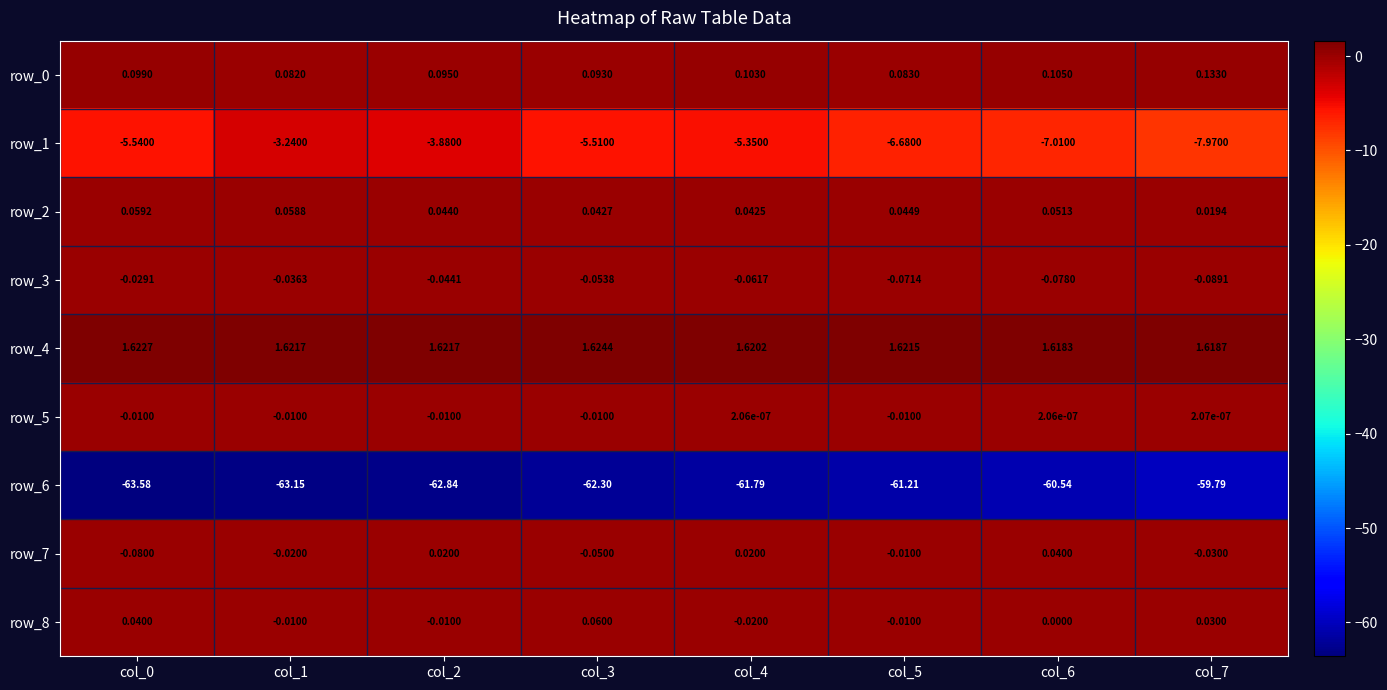

Is the value of row_6 at col_2 greater than the value of row_3 at col_7?

No